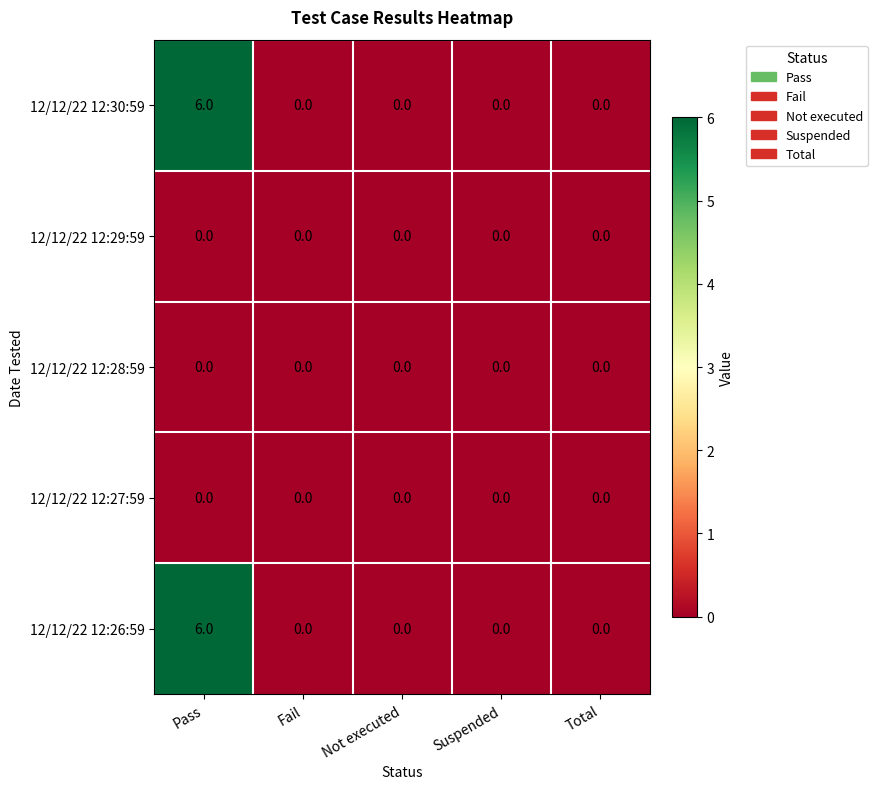

Reading right to left, transcribe all the data shown in this chart.

12/12/22 12:30:59: 0	0	0	0	6
12/12/22 12:29:59: 0	0	0	0	0
12/12/22 12:28:59: 0	0	0	0	0
12/12/22 12:27:59: 0	0	0	0	0
12/12/22 12:26:59: 0	0	0	0	6